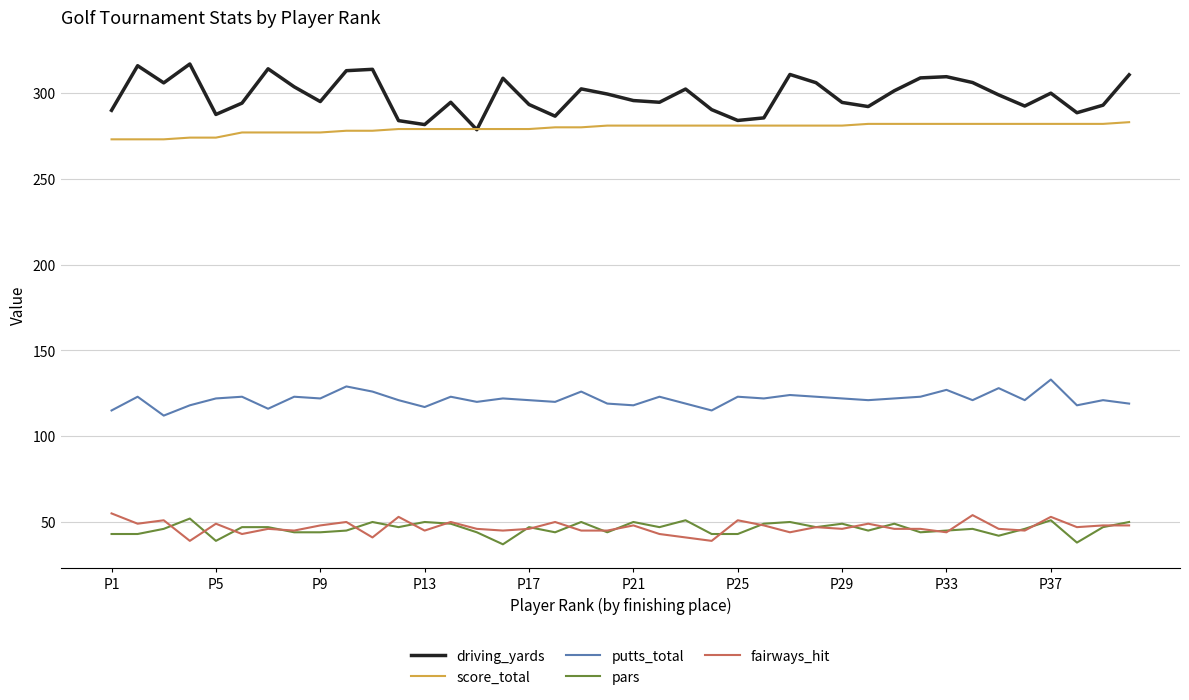

True or false: putts_total and fairways_hit cross at least once.

False